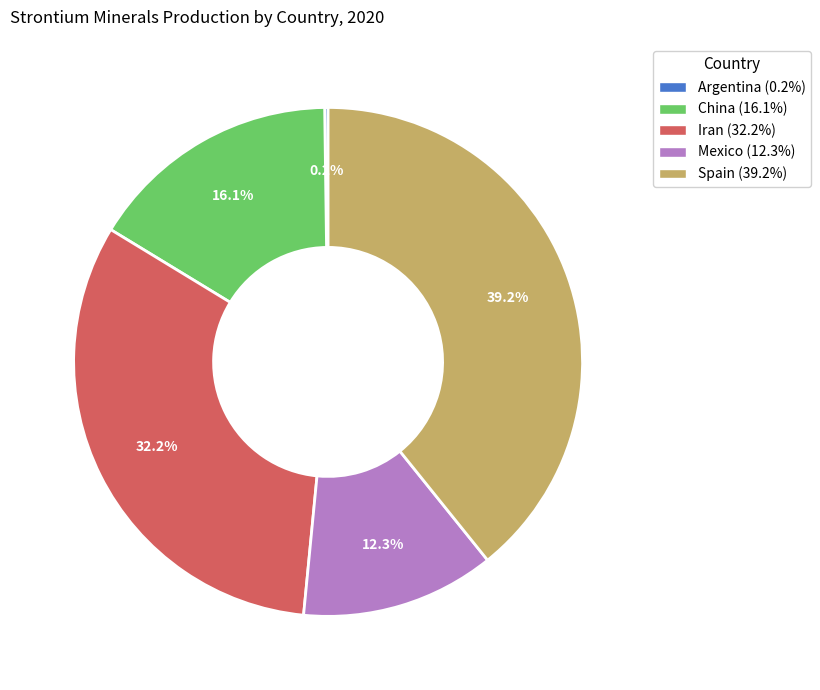

What is the ratio of the value at Mexico to the value at China?

0.8